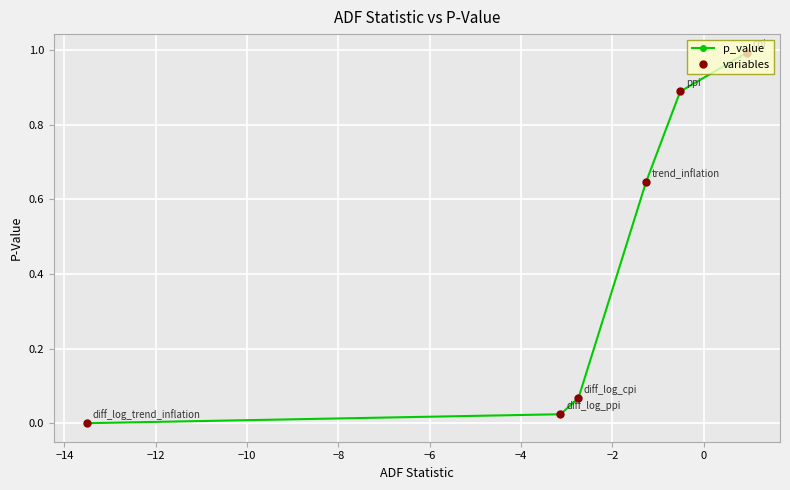

Which series has the largest total across all categories?

p_value